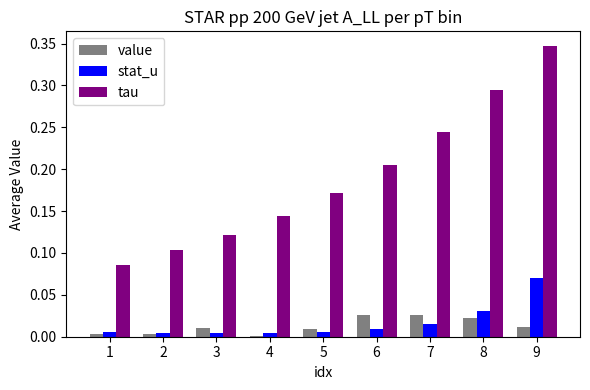

How many groups of bars are there?

9